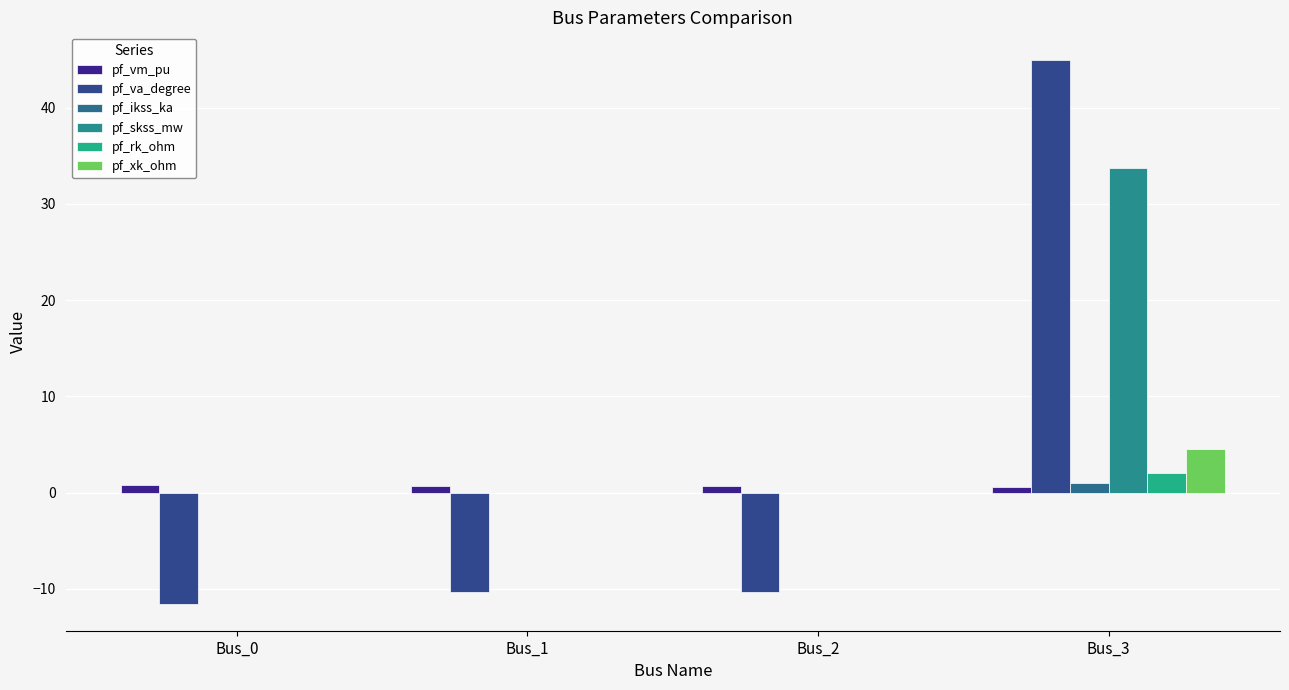

What is the spread (max minus min) of values at Bus_2?

11.0